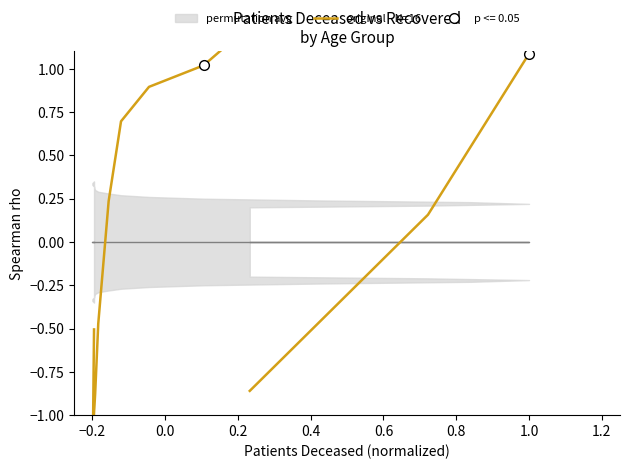

True or false: the data shows -0.1 at 0.8.

False